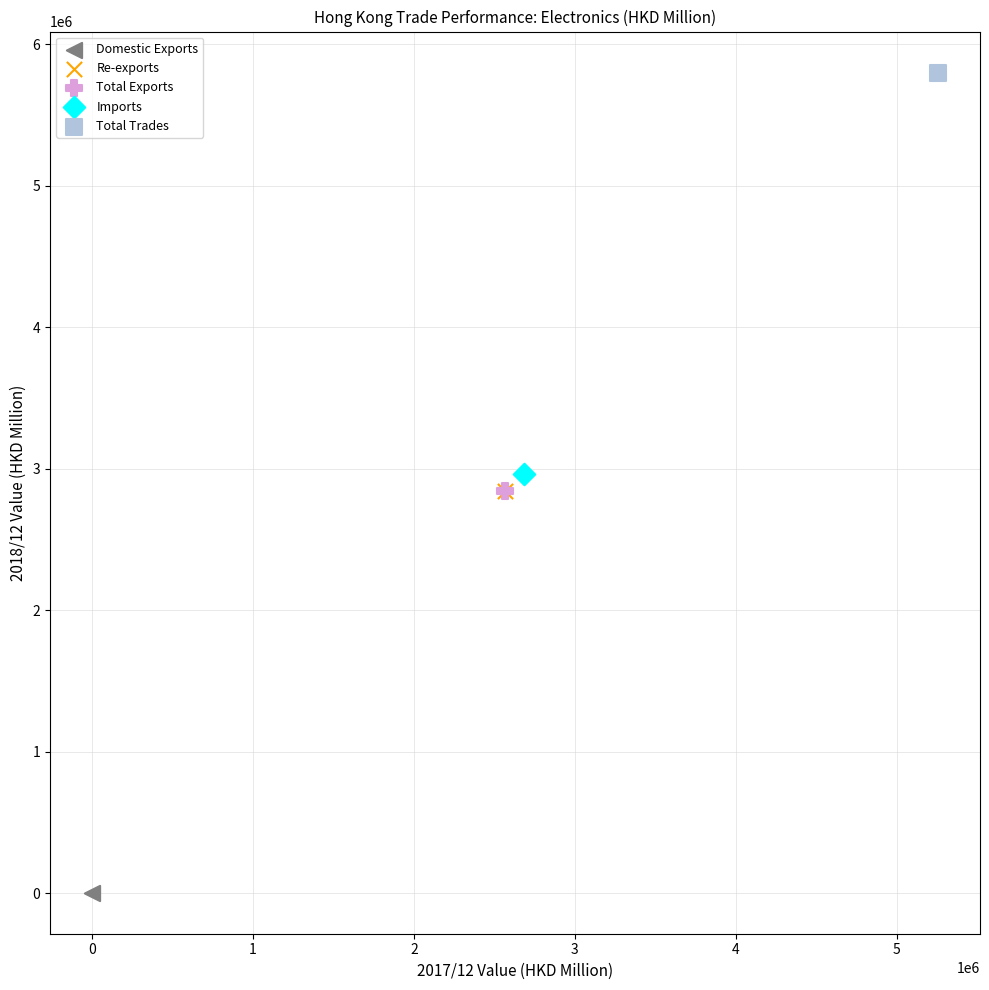

Which series contains the lowest Y value?

Domestic Exports